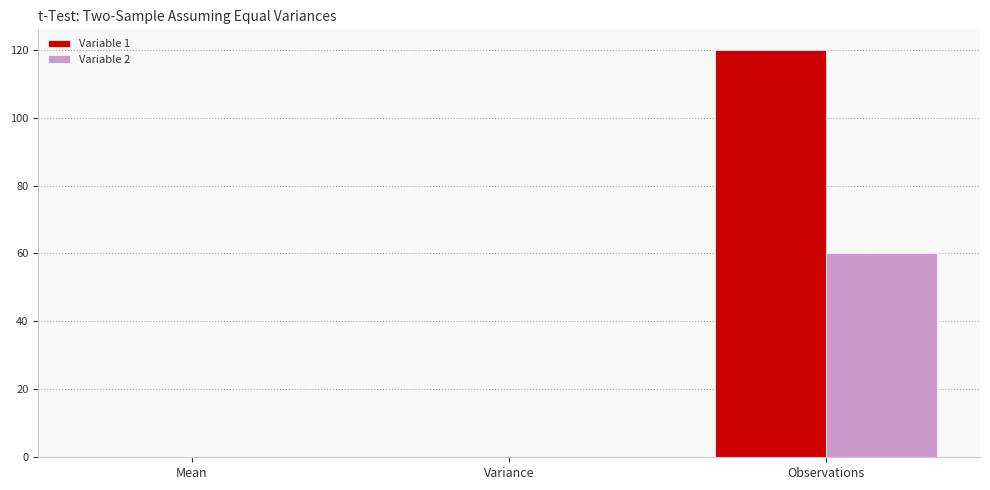

At which category is the sum across all series the highest?

Observations